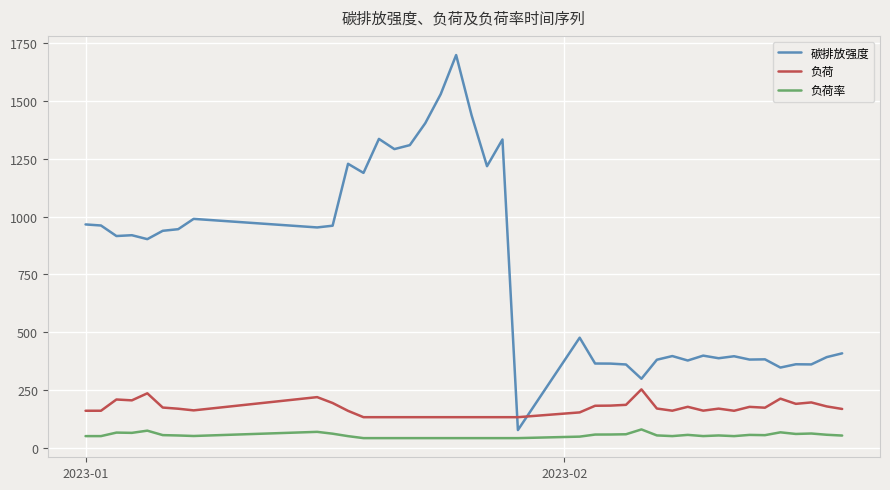

What is the minimum value shown in the chart?

41.2